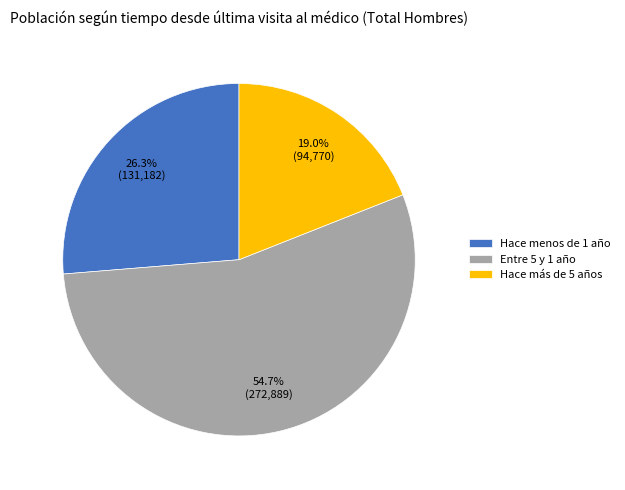

Count the number of slices in the pie.

3